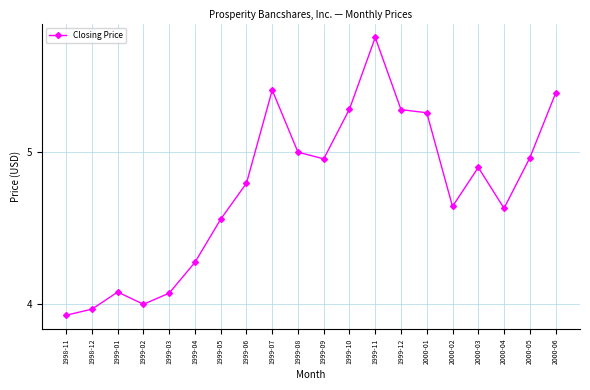

How many lines are shown in the chart?

1